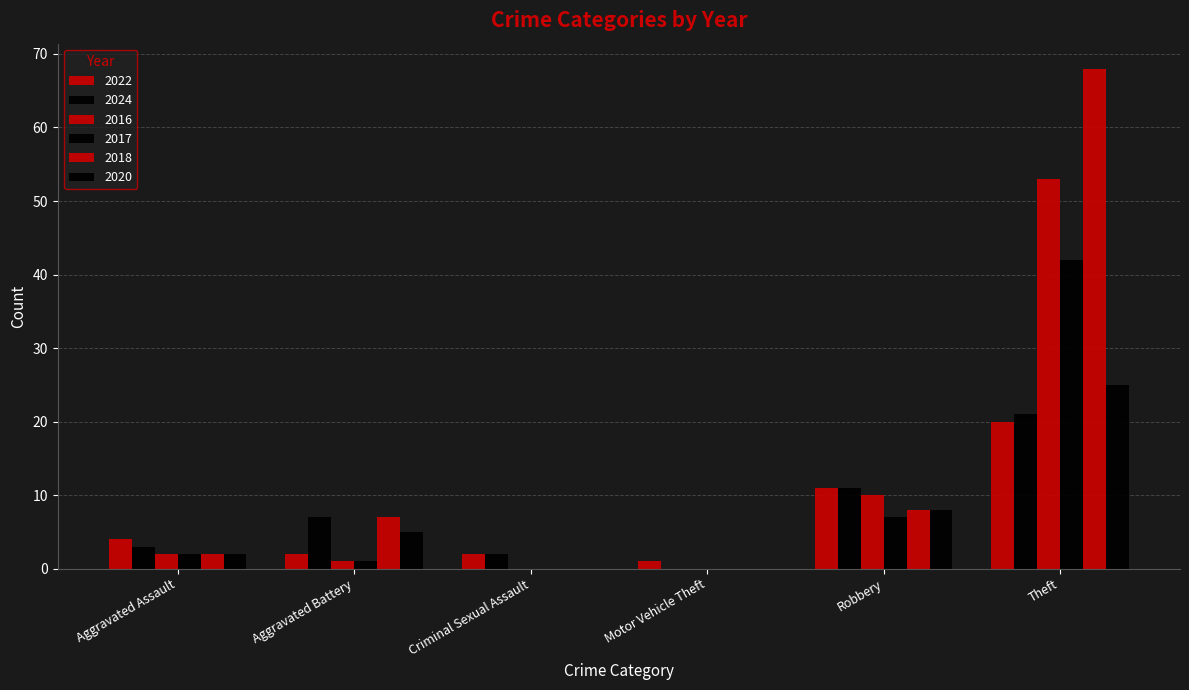

The value of 2018 at Aggravated Assault is 2. True or false?

True